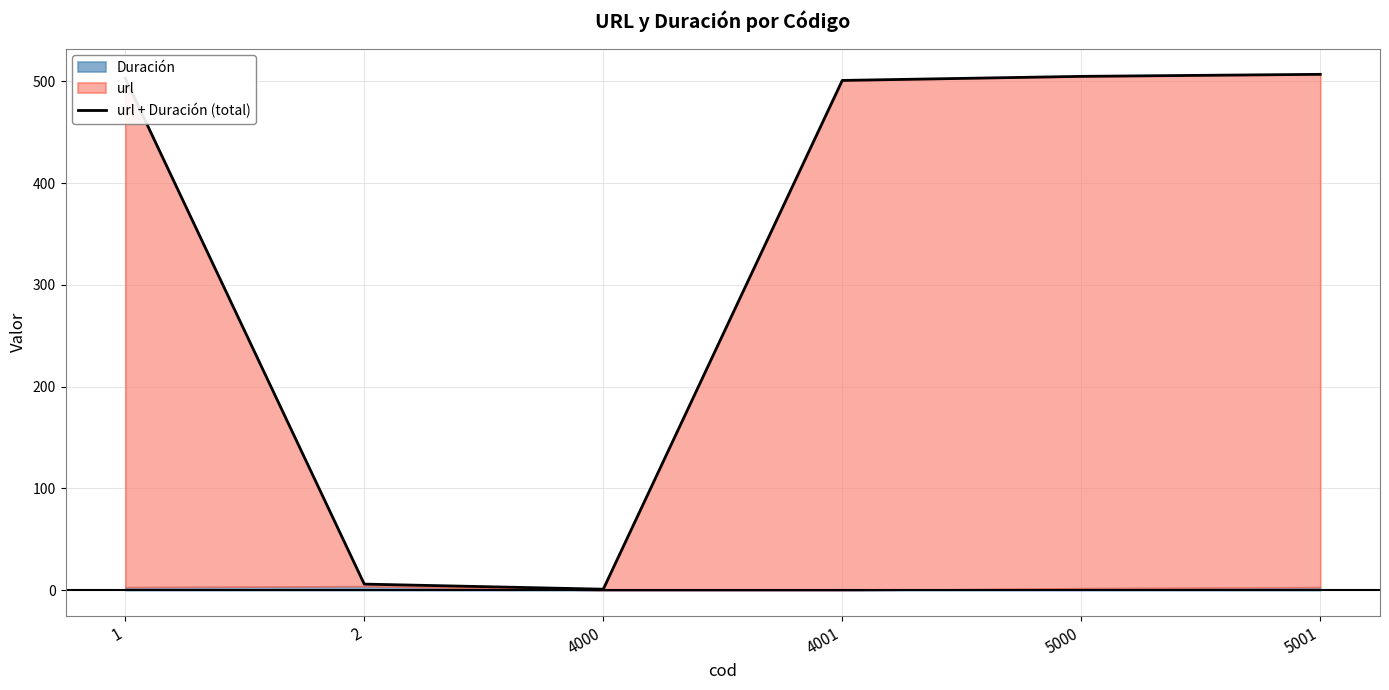

Rank the categories by value from lowest to highest.

4000, 2, 4001, 1, 5000, 5001